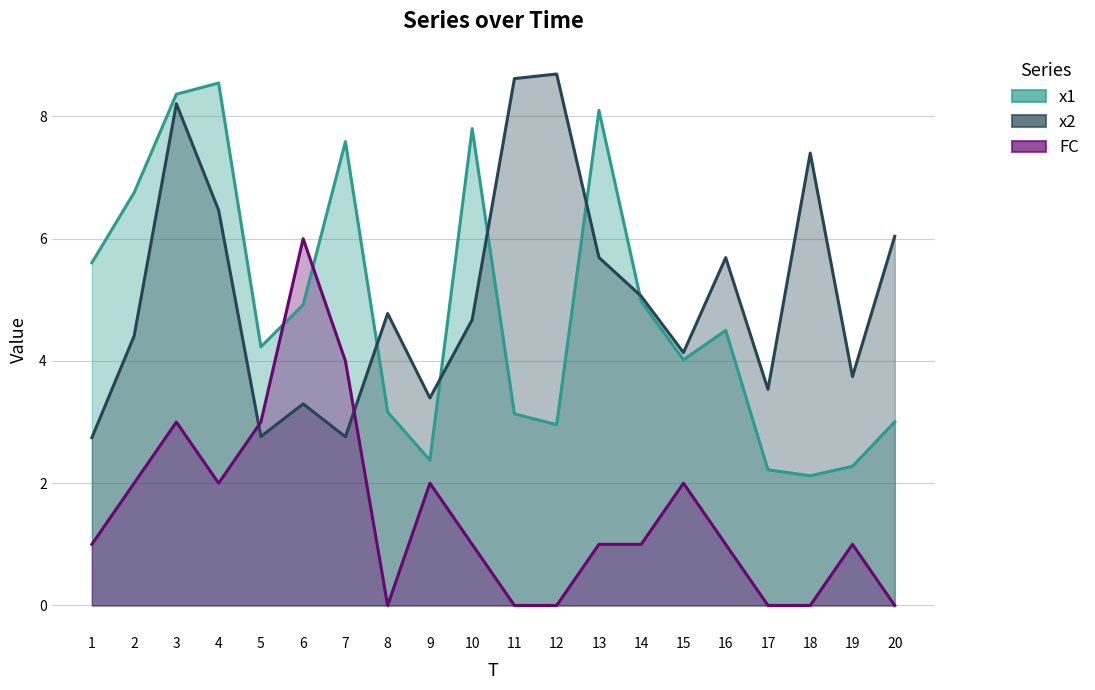

At which category is the sum across all series the highest?

3